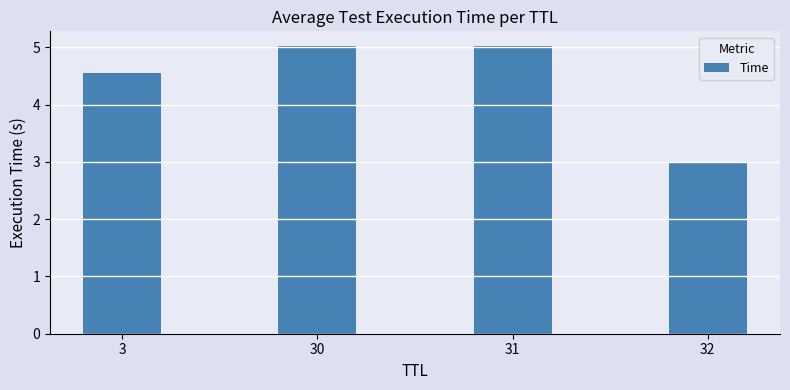

What is the approximate value at 31?

5.0